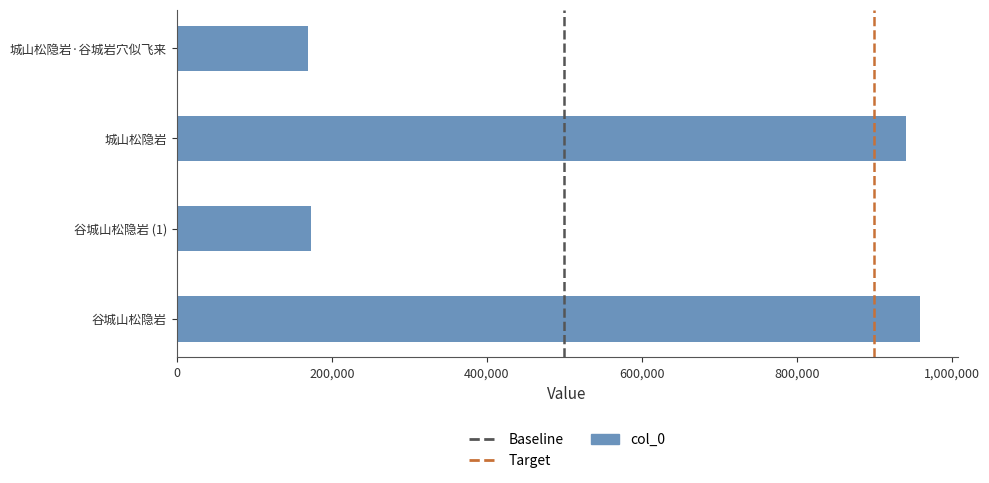

The chart shows a value of 959268 at 谷城山松隐岩. True or false?

True